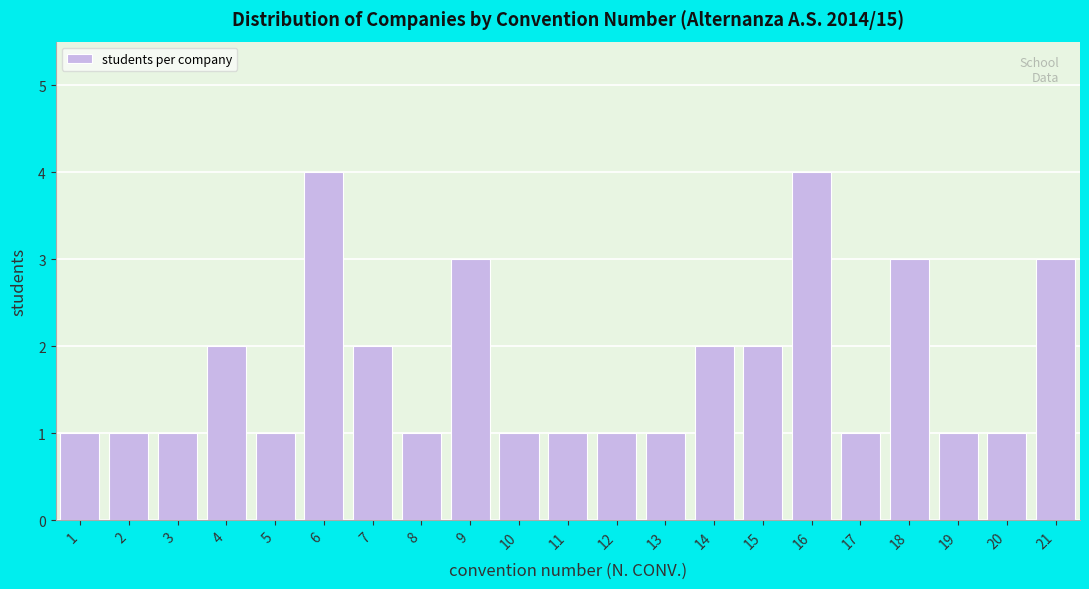

Reading right to left, list all the values displayed in this chart.

21=3	20=1	19=1	18=3	17=1	16=4	15=2	14=2	13=1	12=1	11=1	10=1	9=3	8=1	7=2	6=4	5=1	4=2	3=1	2=1	1=1